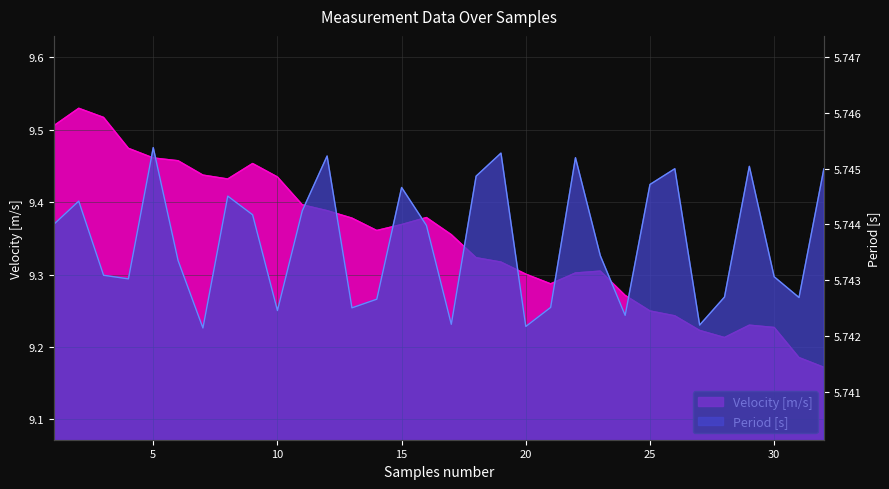

What is the sum of the Velocity [m/s] values at 26 and 5?

18.7